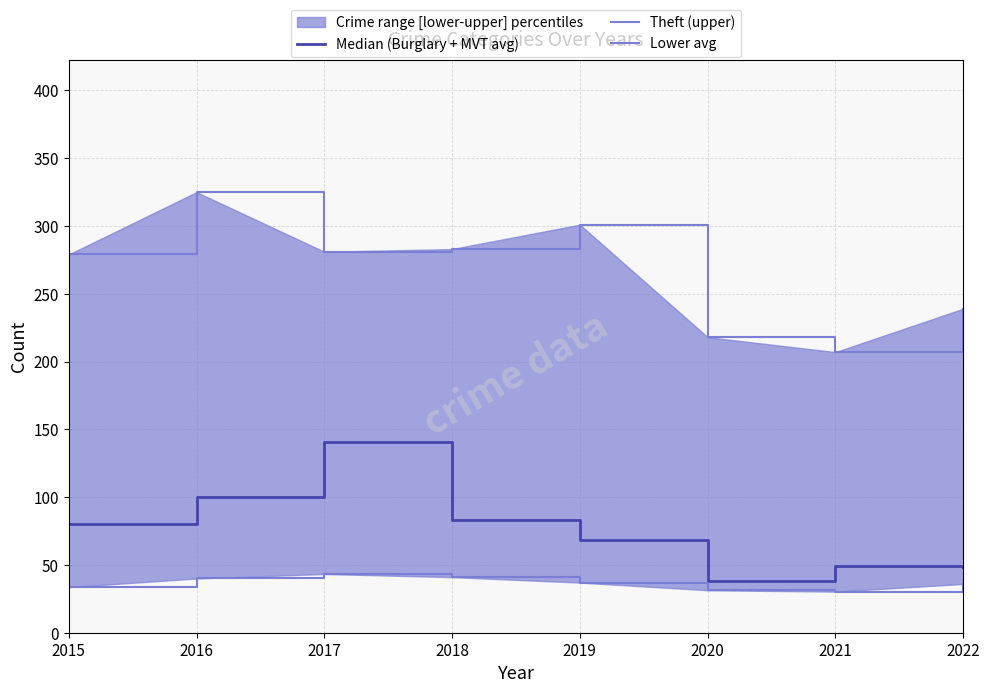

True or false: Median (Burglary + MVT avg) has a value of 48.5 at 2022.

True